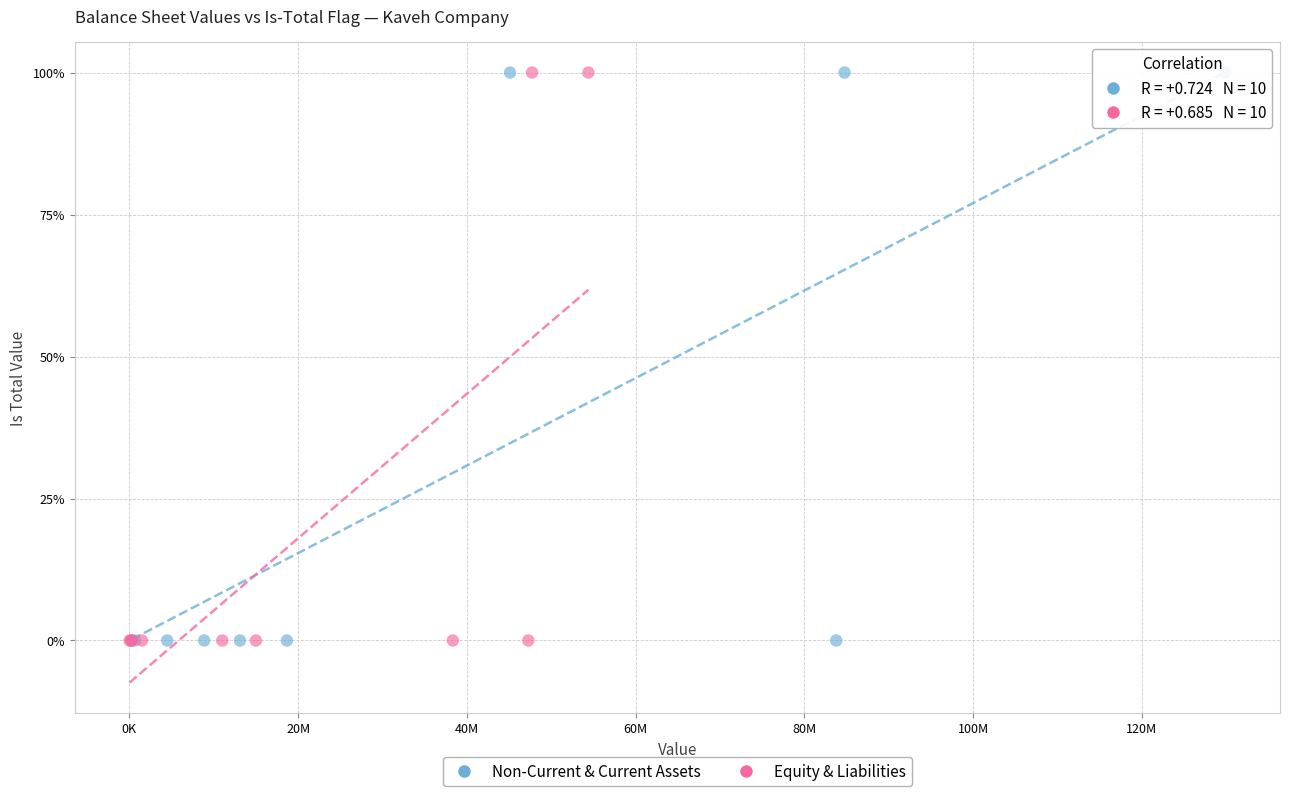

What are all the series names shown in the legend?

Non-Current & Current Assets, Equity & Liabilities